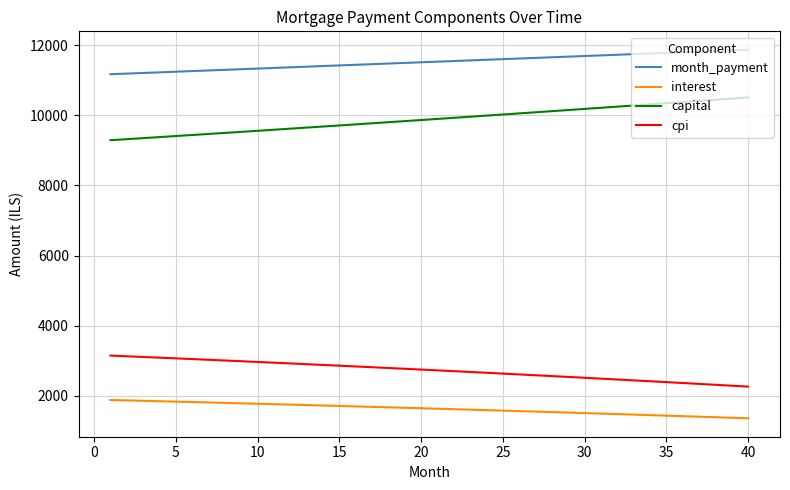

What is the difference between the maximum and minimum values in the month_payment series?

697.4